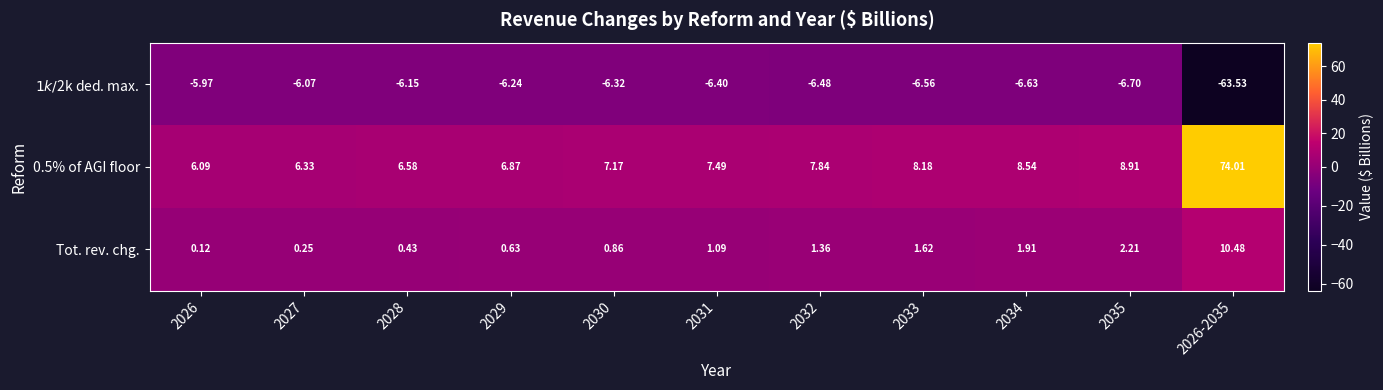

How many data points in 0.5% of AGI floor are above 7?

7